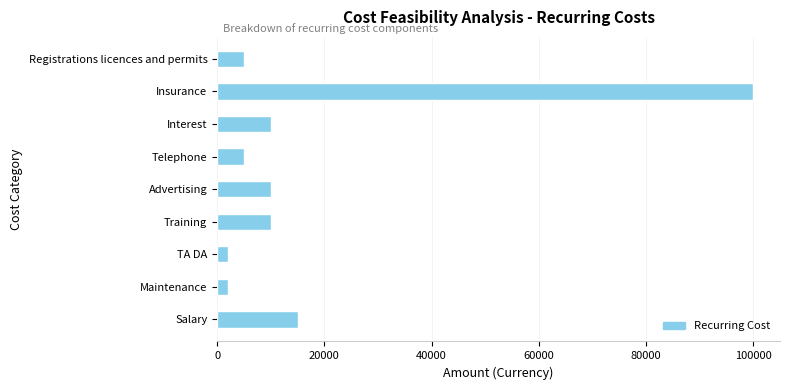

True or false: the data shows 10000 at Training.

True